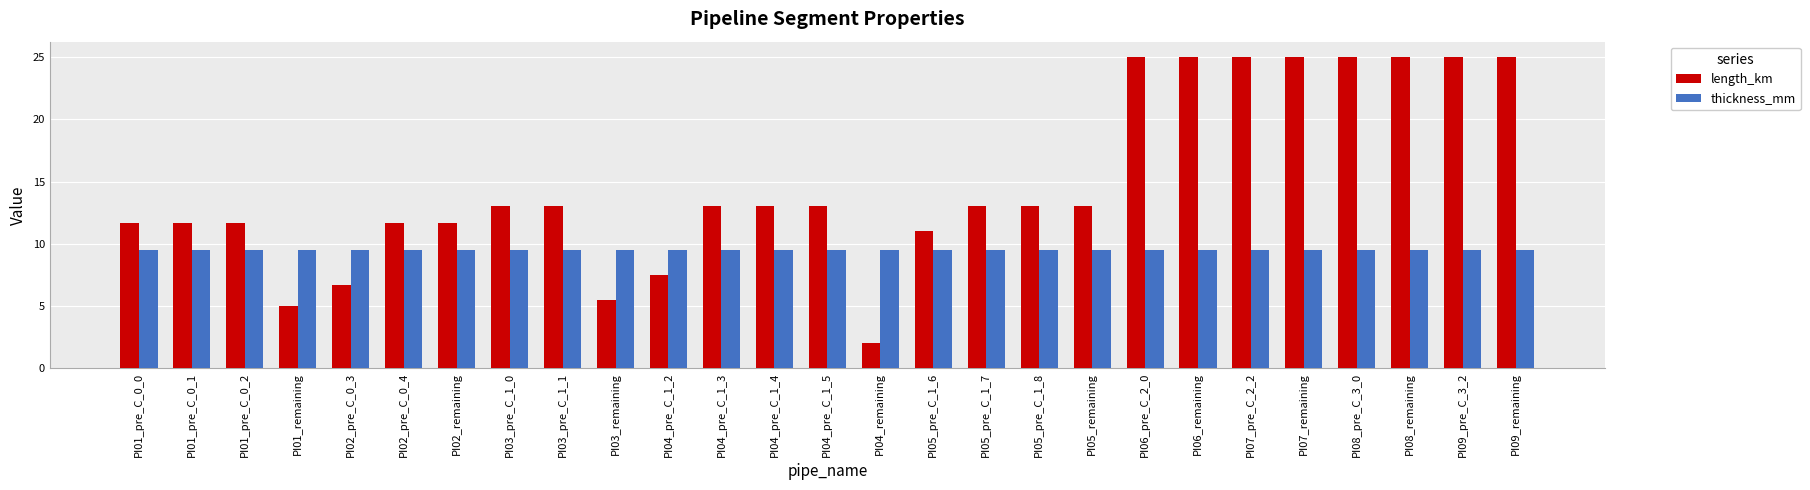

Between PI04_pre_C_1_3 and PI08_remaining, which series saw the biggest shift?

length_km